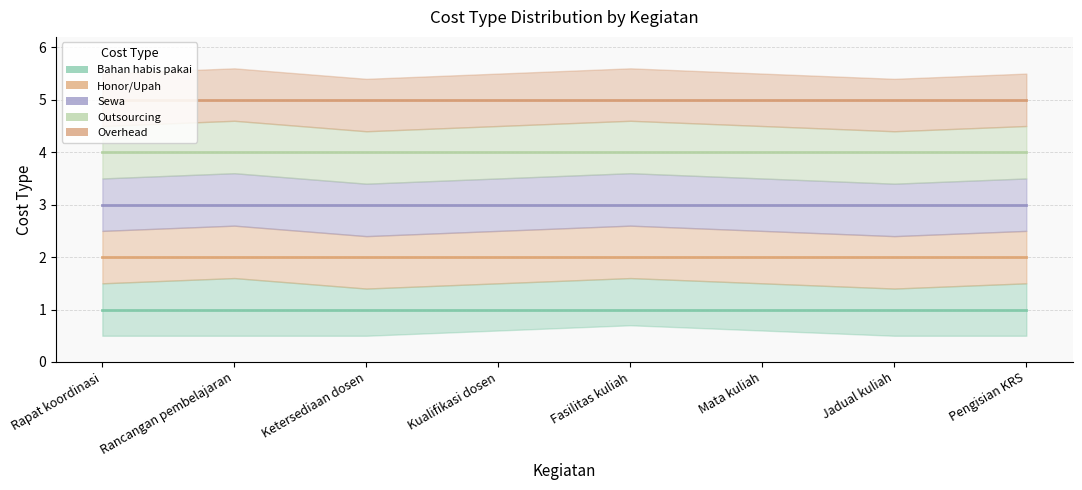

Reading right to left, list all the values displayed in this chart.

Bahan habis pakai: 1	1	1	1	1	1	1	1
Honor/Upah: 2	2	2	2	2	2	2	2
Sewa: 3	3	3	3	3	3	3	3
Outsourcing: 4	4	4	4	4	4	4	4
Overhead: 5	5	5	5	5	5	5	5